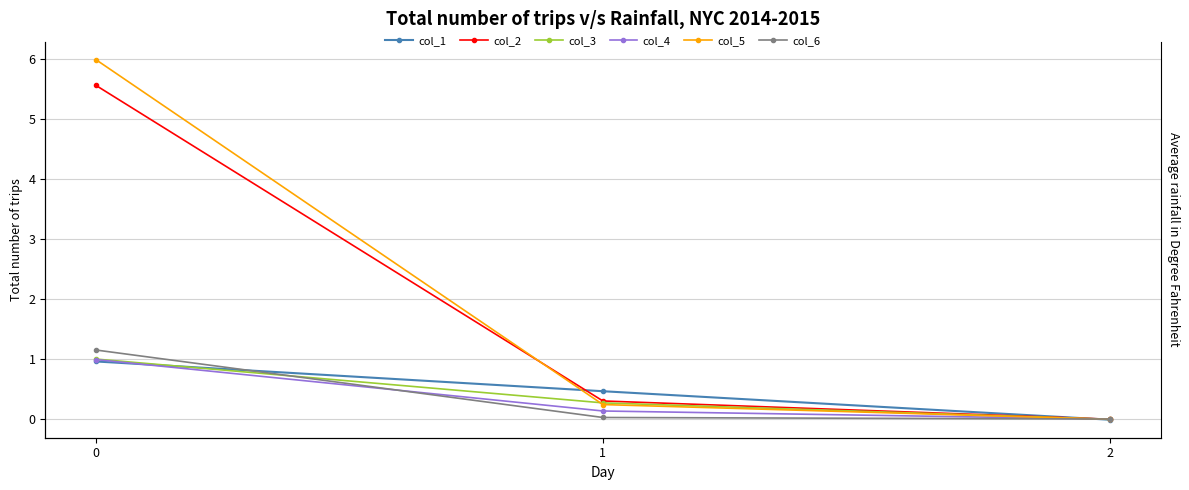

How many lines are shown in the chart?

6